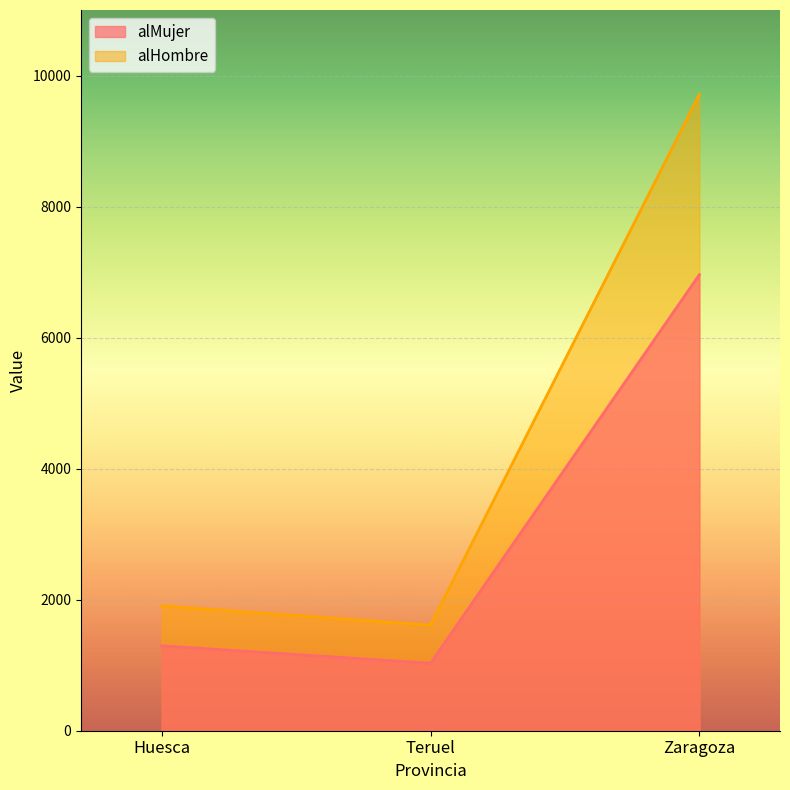

What position from the left is Huesca?

1